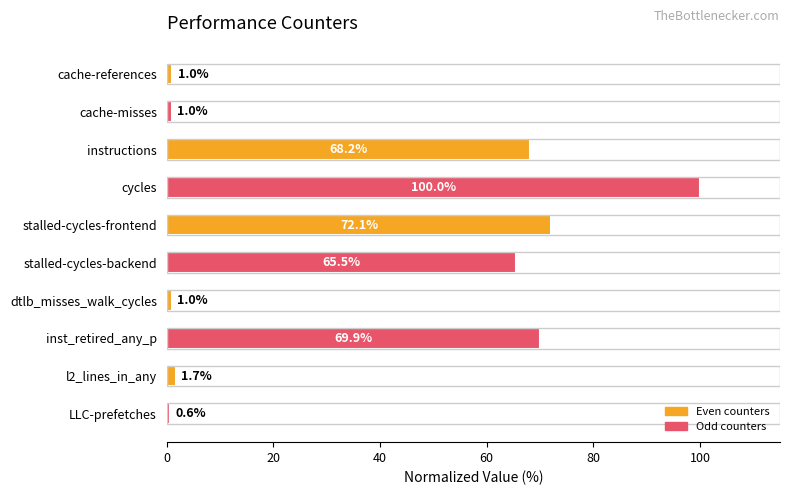

What is the approximate value at LLC-prefetches?

0.6